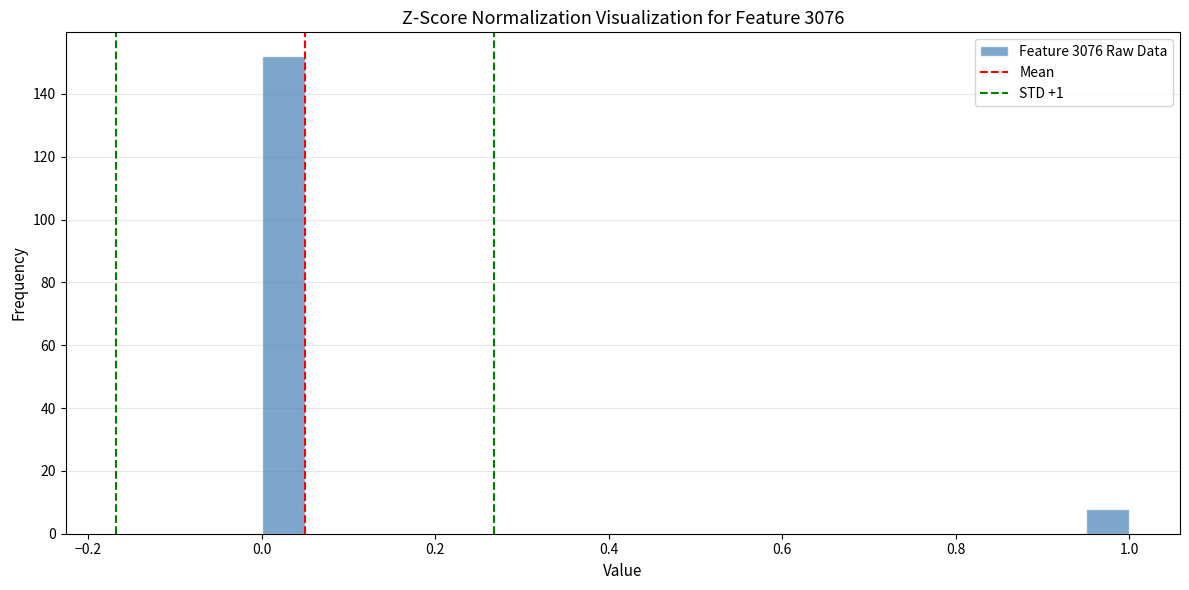

Read against the x-axis, roughly where is the centre of the tallest bar?

0.02